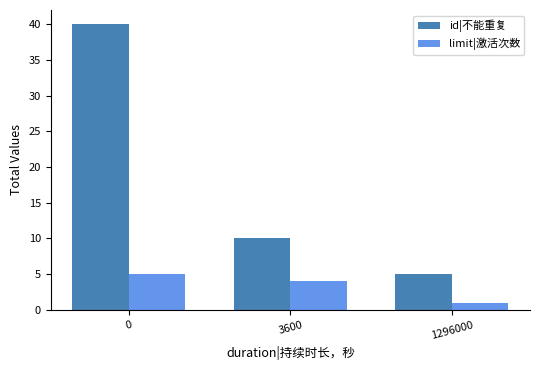

Reading left to right, list all the values displayed in this chart.

id|不能重复: 40	10	5
limit|激活次数: 5	4	1